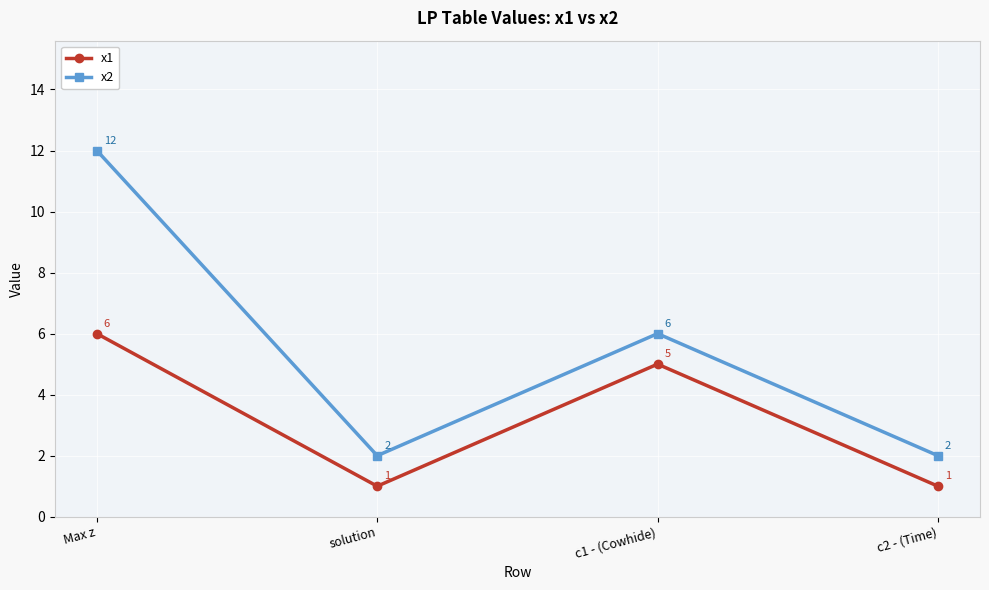

What position from the right is solution?

3